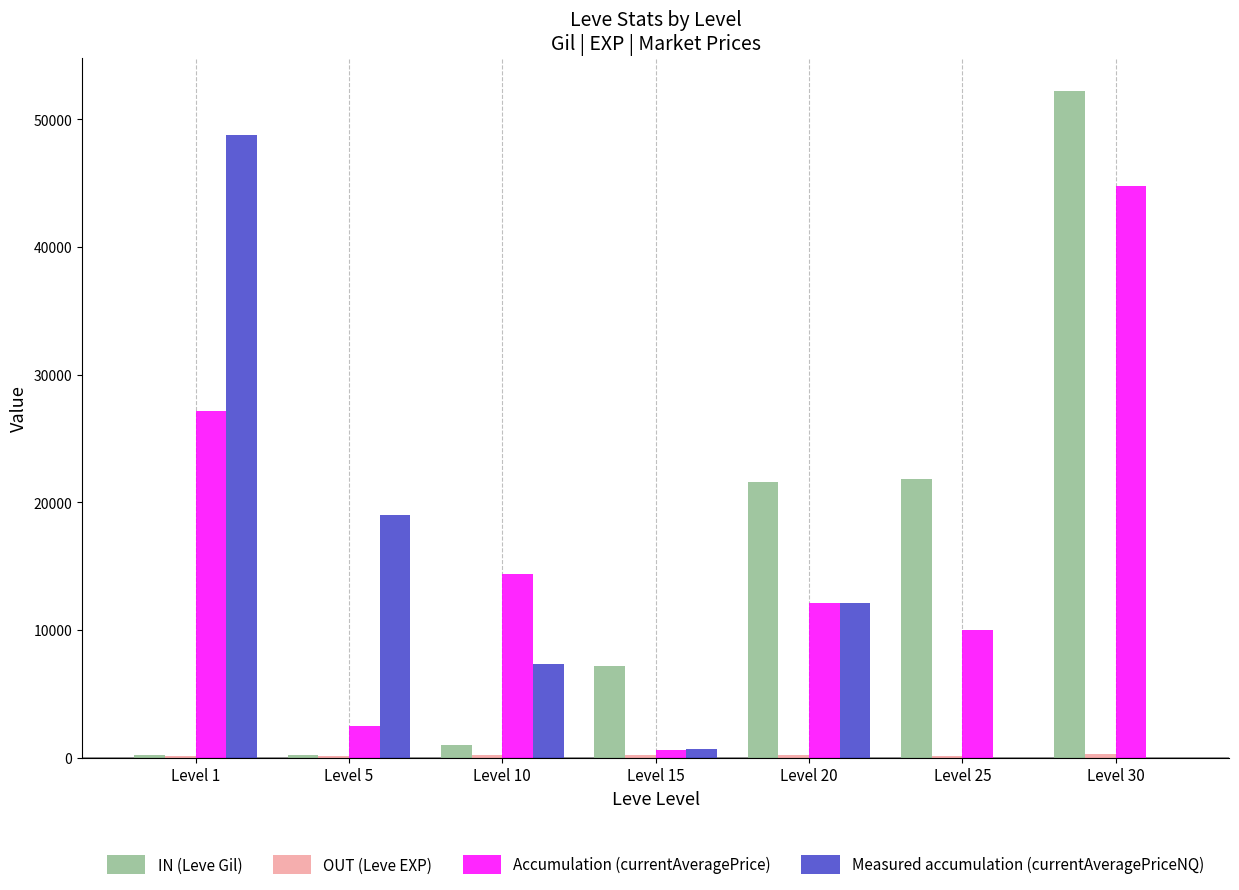

Which series changed the most between Level 1 and Level 15?

Measured accumulation (currentAveragePriceNQ)